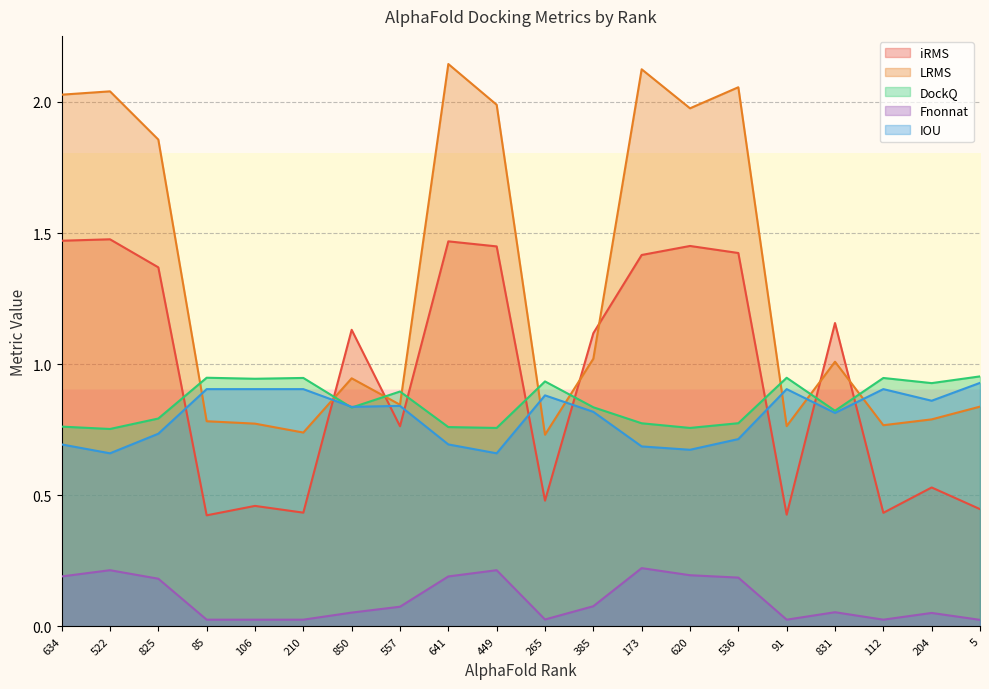

Read the IOU value at 850.

0.8